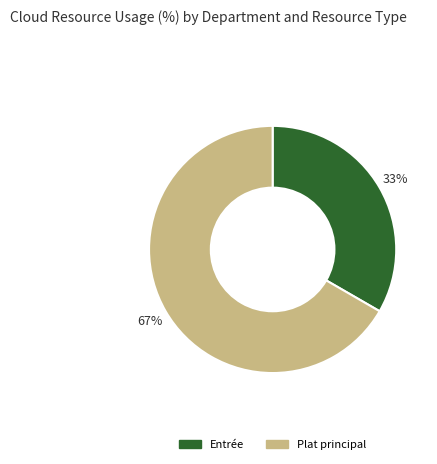

To the nearest percent, what is the average slice percentage?

50%